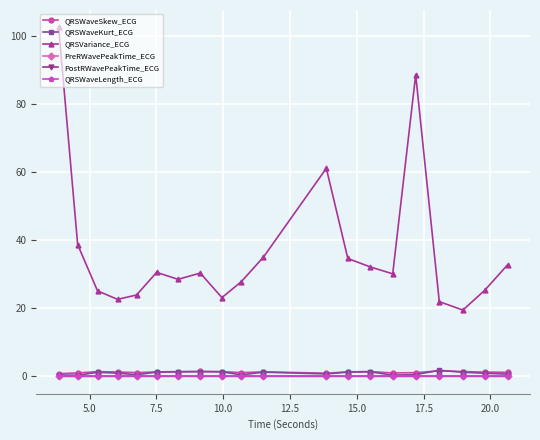

True or false: QRSWaveKurt_ECG has more than 2 interior local peaks.

True